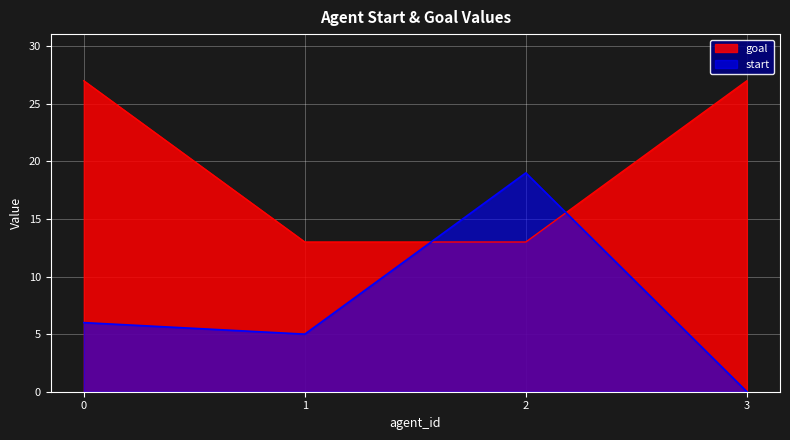

At which category does start reach its first local peak?

2